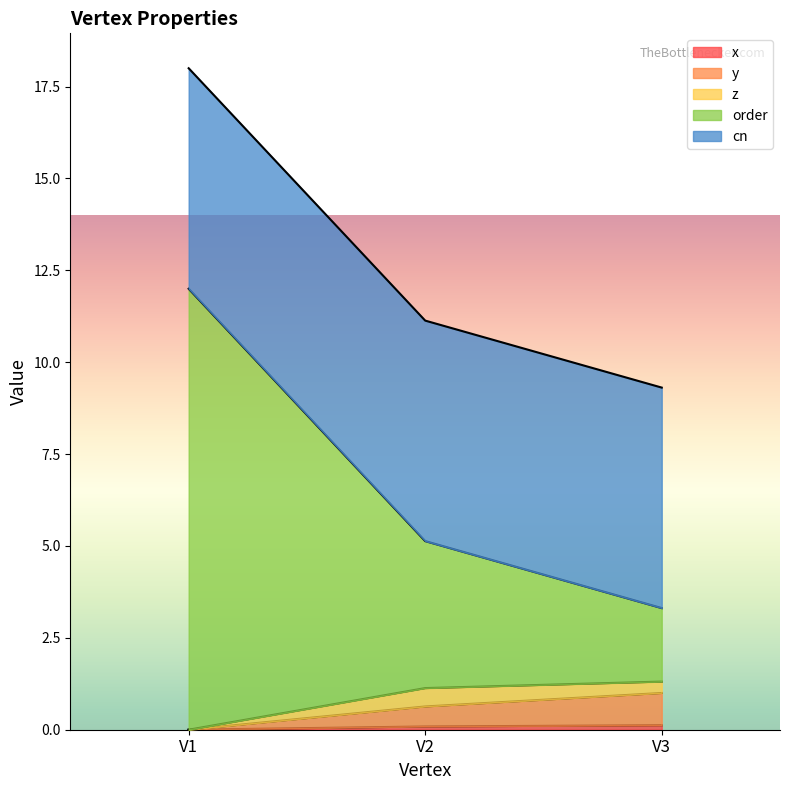

At which category is the sum across all series the highest?

V1